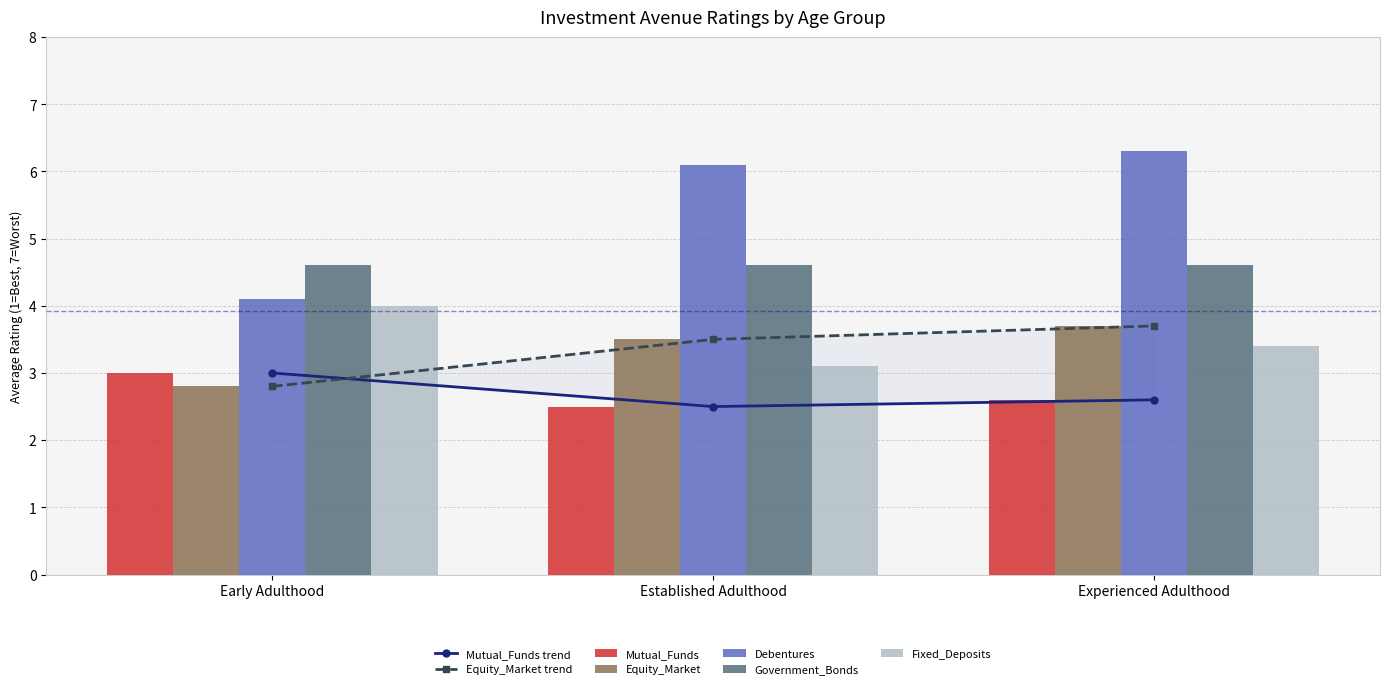

What position from the left is Early Adulthood?

1